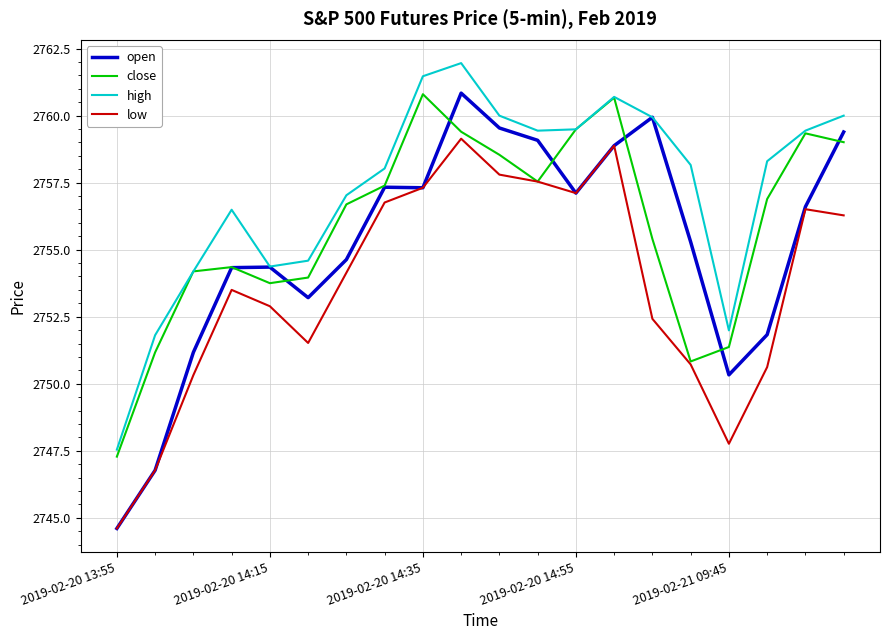

Which series has the largest range (max minus min)?

open